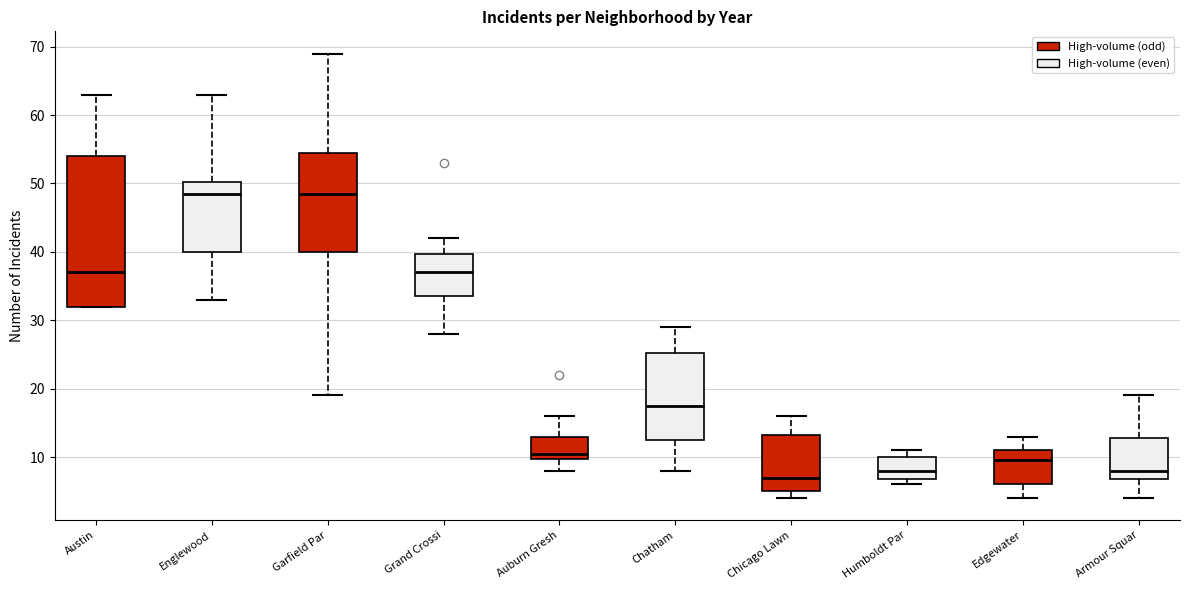

Which box's median line is the lowest?

Chicago Lawn